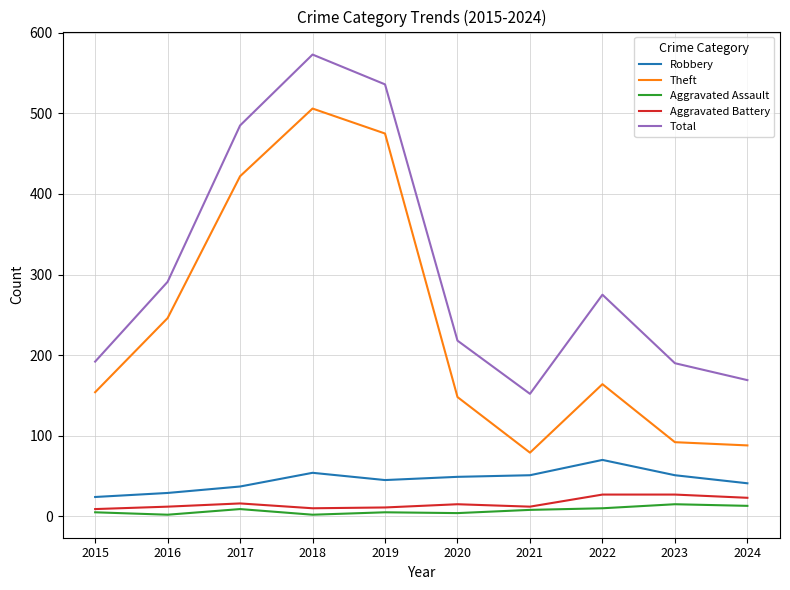

At how many categories does at least one series exceed 527?

2